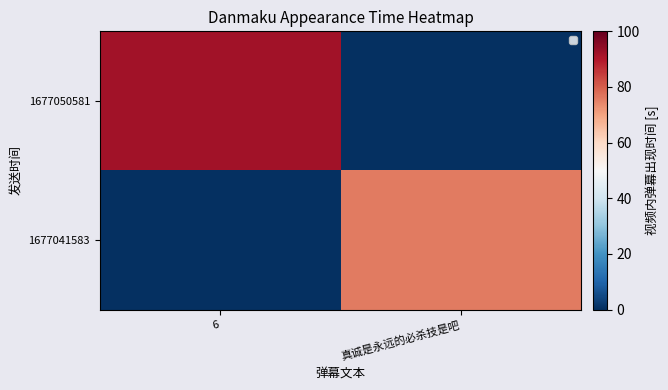

What is the total value across all series at 6?

92.0